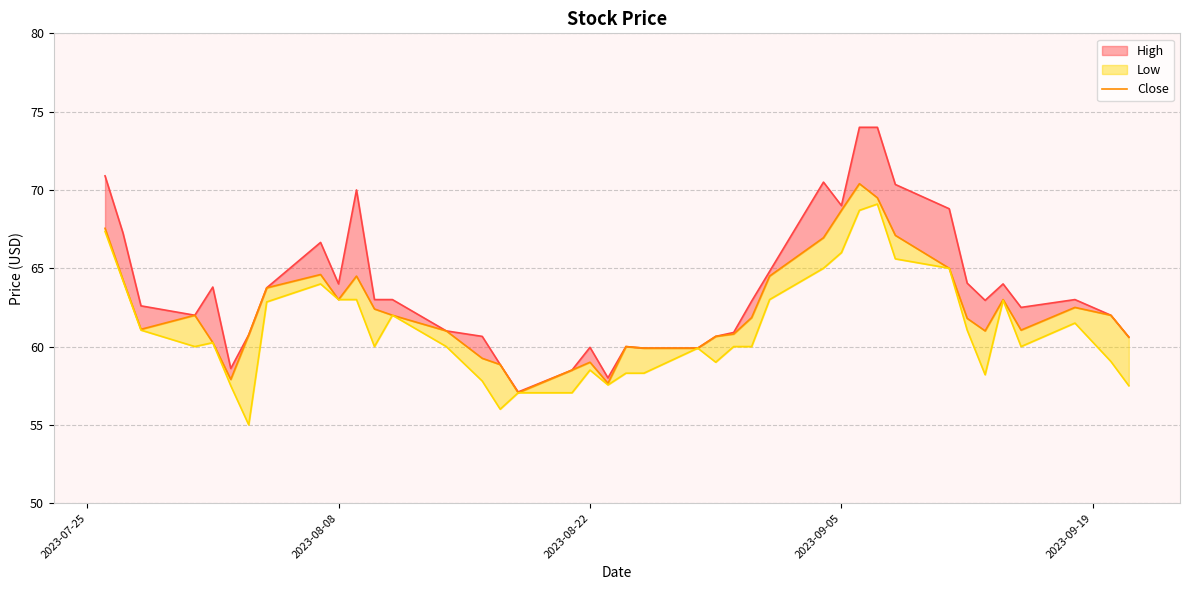

What is the minimum value for High_line?

57.1